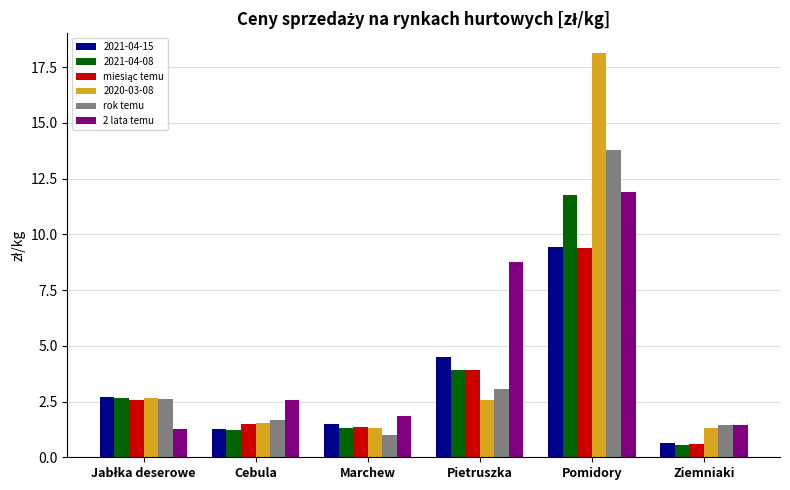

Which category has the highest value in the 2 lata temu series?

Pomidory